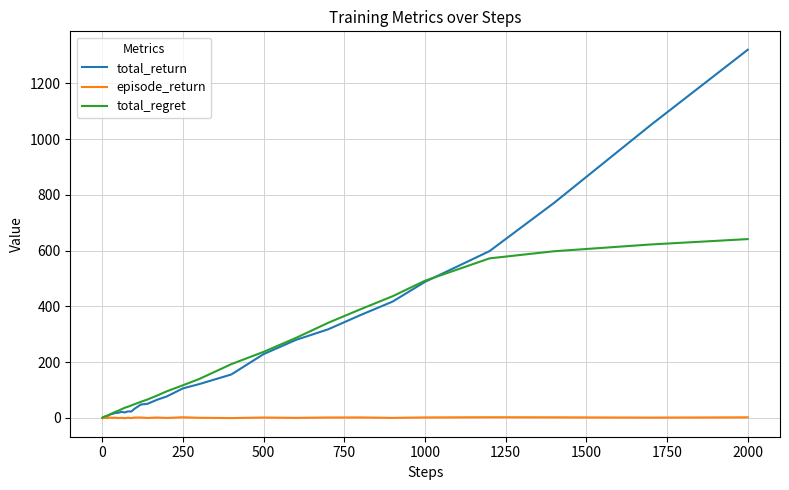

List the series in order of their peak value, highest first.

total_return, total_regret, episode_return